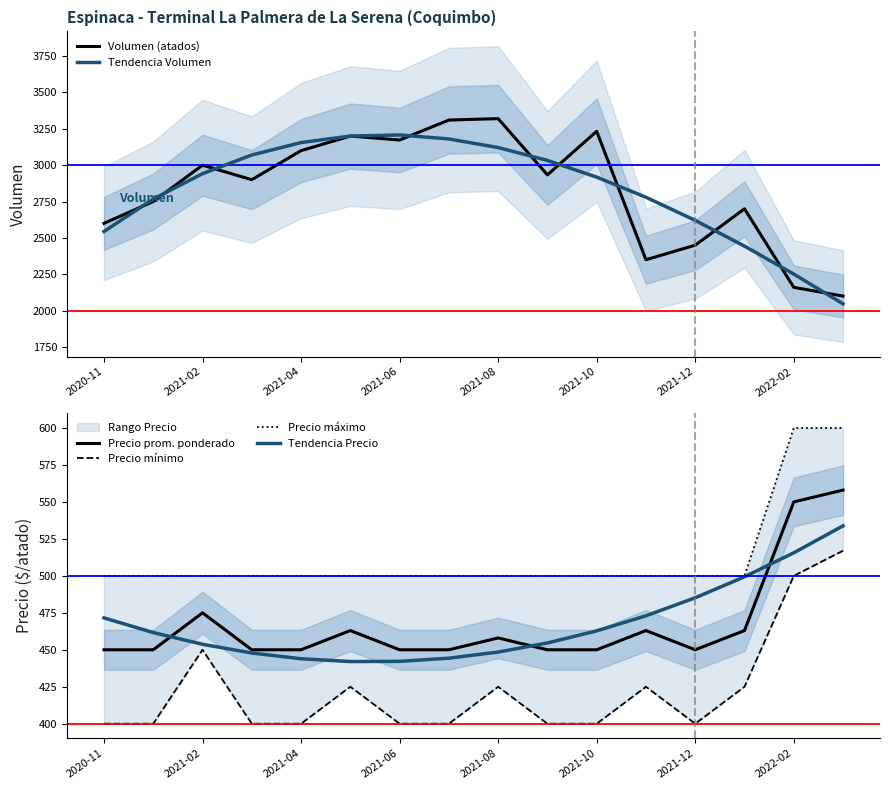

What is the sum of all Precio prom. ponderado values?

7480.0